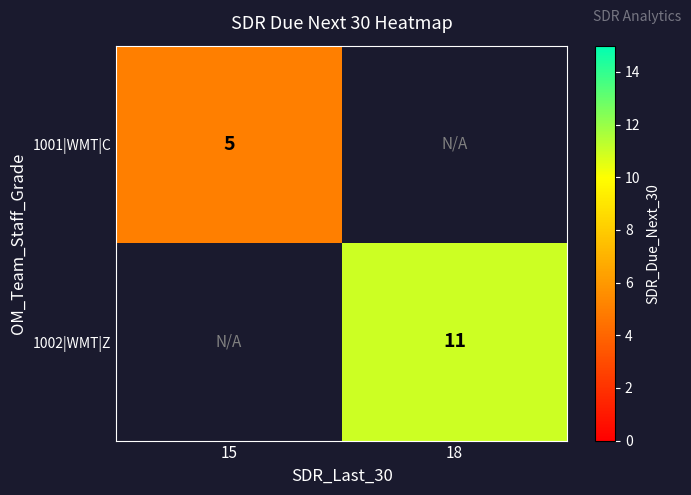

Is the value of 1001|WMT|C at 15 greater than the value of 1002|WMT|Z at 18?

No